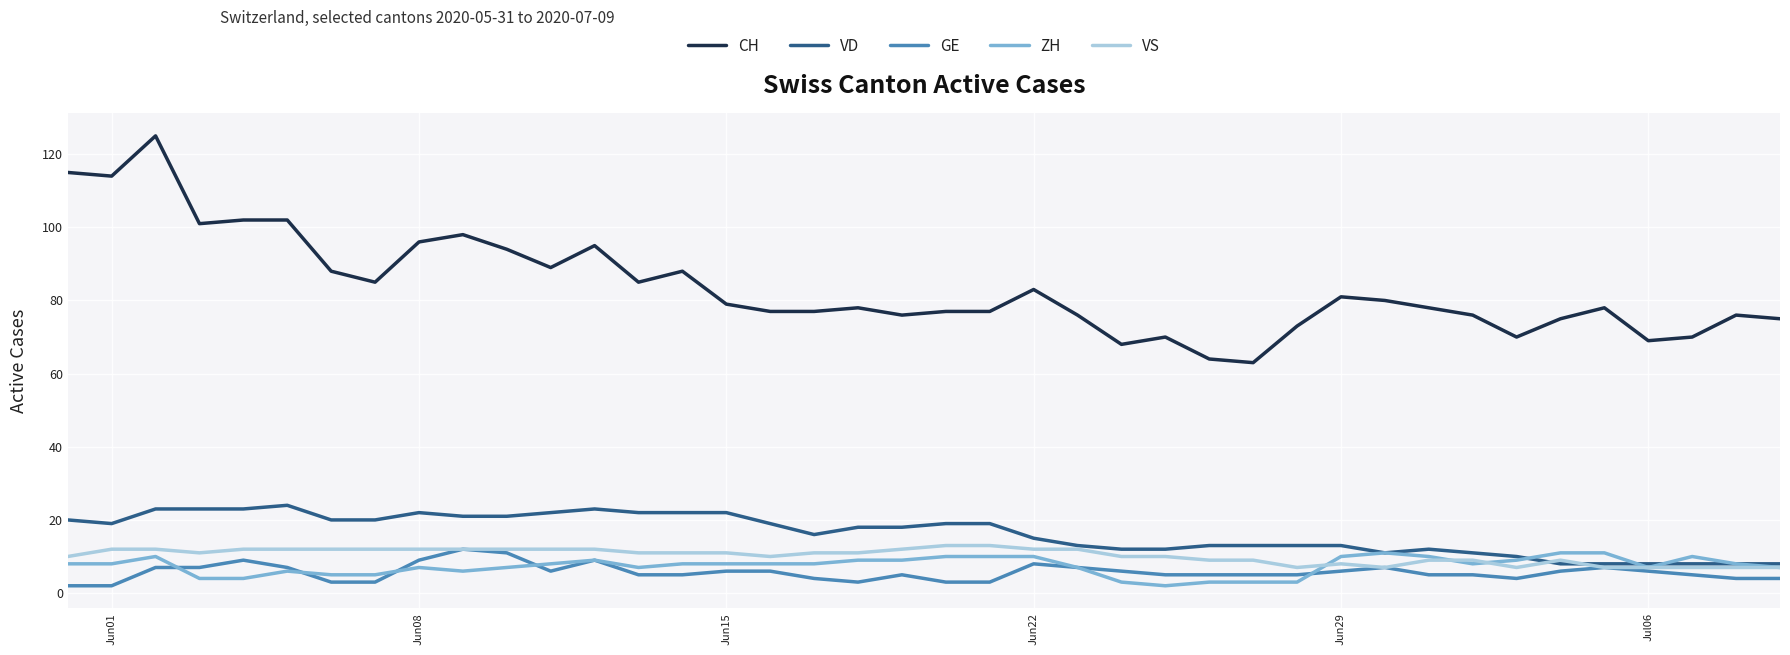

Which series has the largest range (max minus min)?

CH